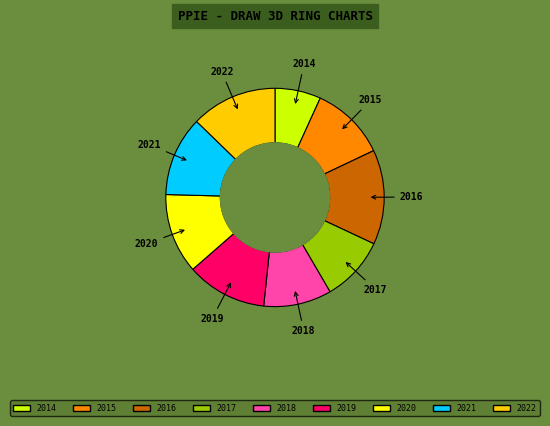

Which has a higher value, 2014 or 2020?

2020